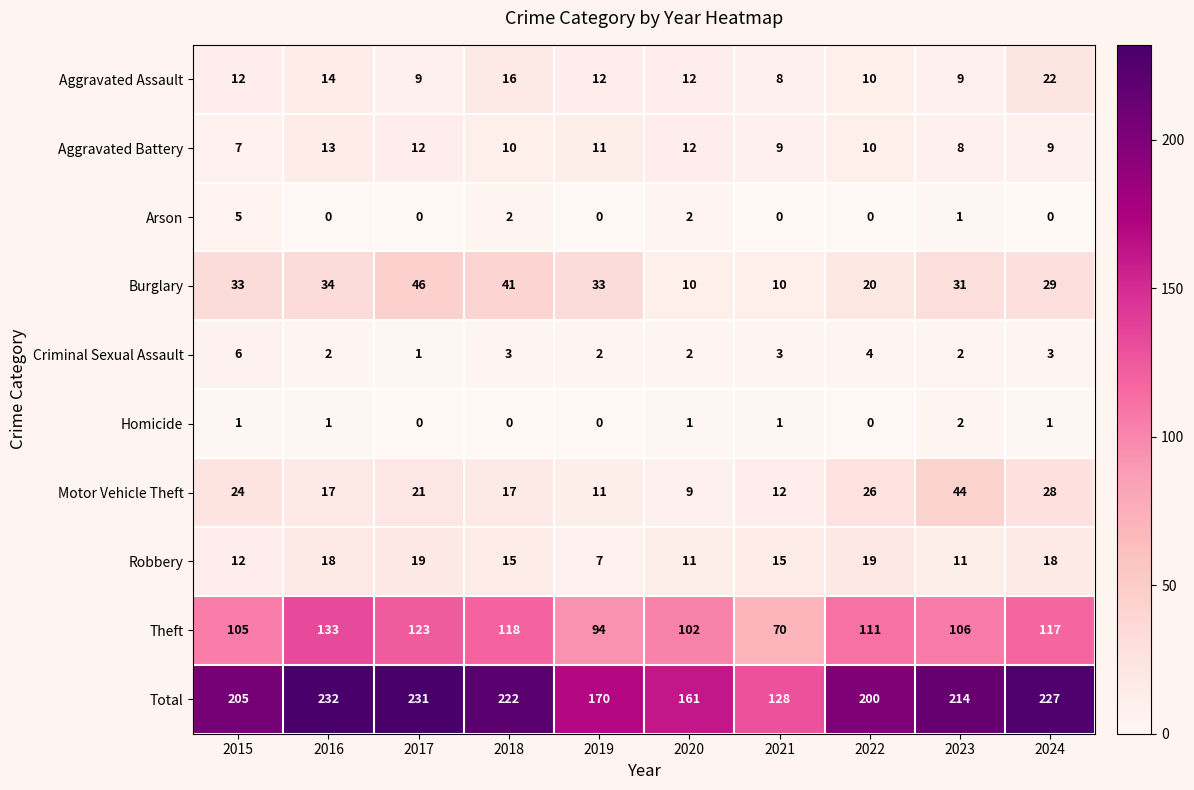

What is the minimum value for Motor Vehicle Theft?

9